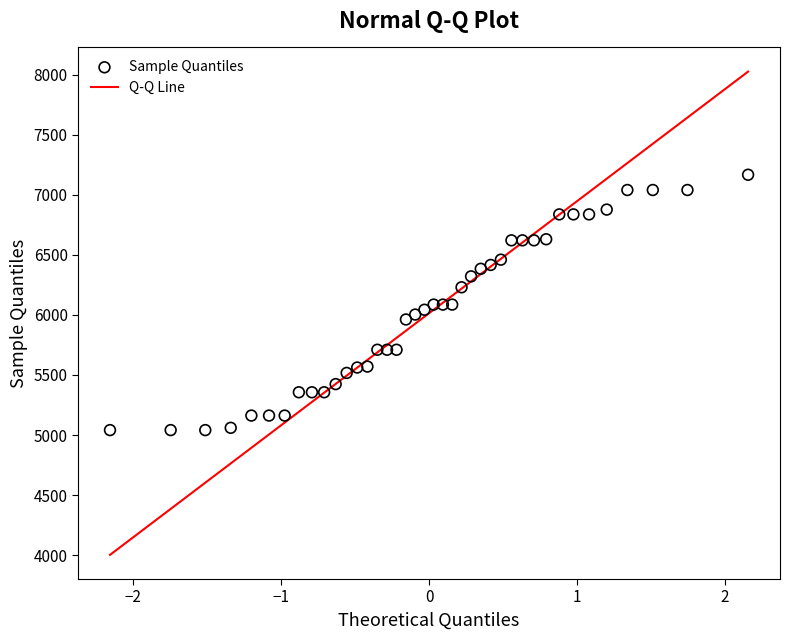

What is the range of Y values (max minus min)?

2126